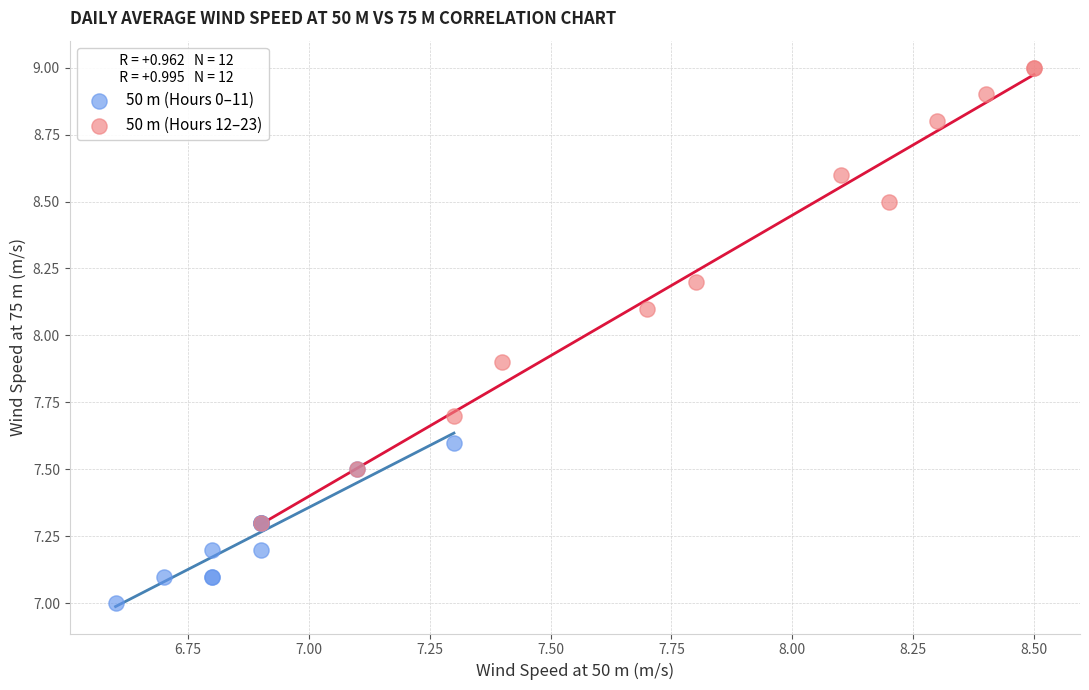

Which series contains the lowest Y value?

50 m (Hours 0–11)